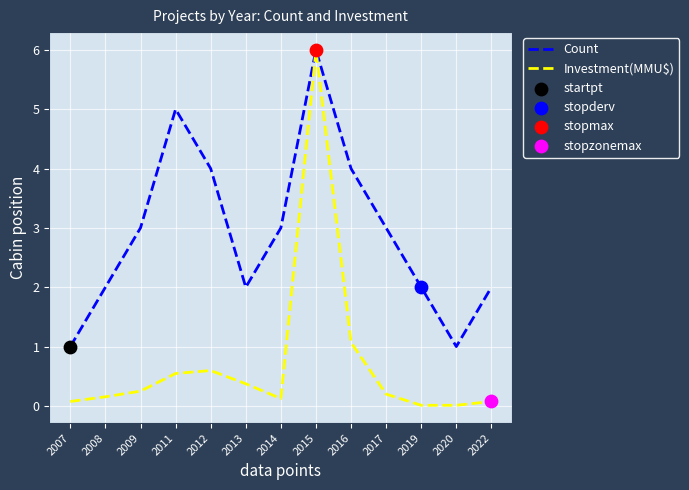

Between 2008 and 2017, which series saw the biggest shift?

Count